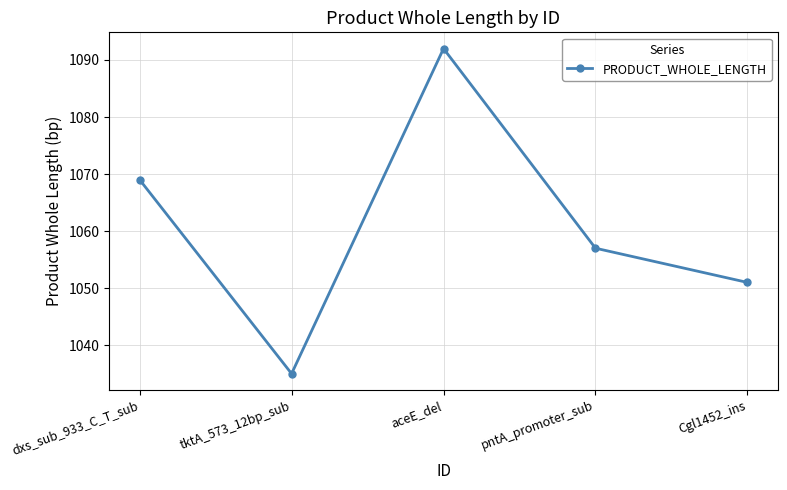

Which has a higher value, dxs_sub_933_C_T_sub or tktA_573_12bp_sub?

dxs_sub_933_C_T_sub